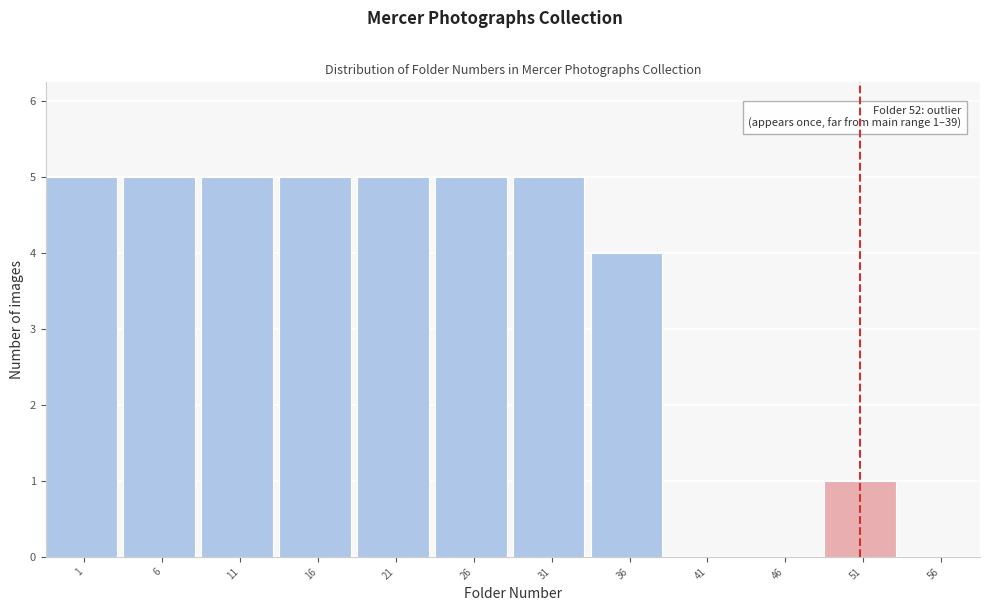

Reading right to left, extract all data points from this chart.

56=0	51=1	46=0	41=0	36=4	31=5	26=5	21=5	16=5	11=5	6=5	1=5